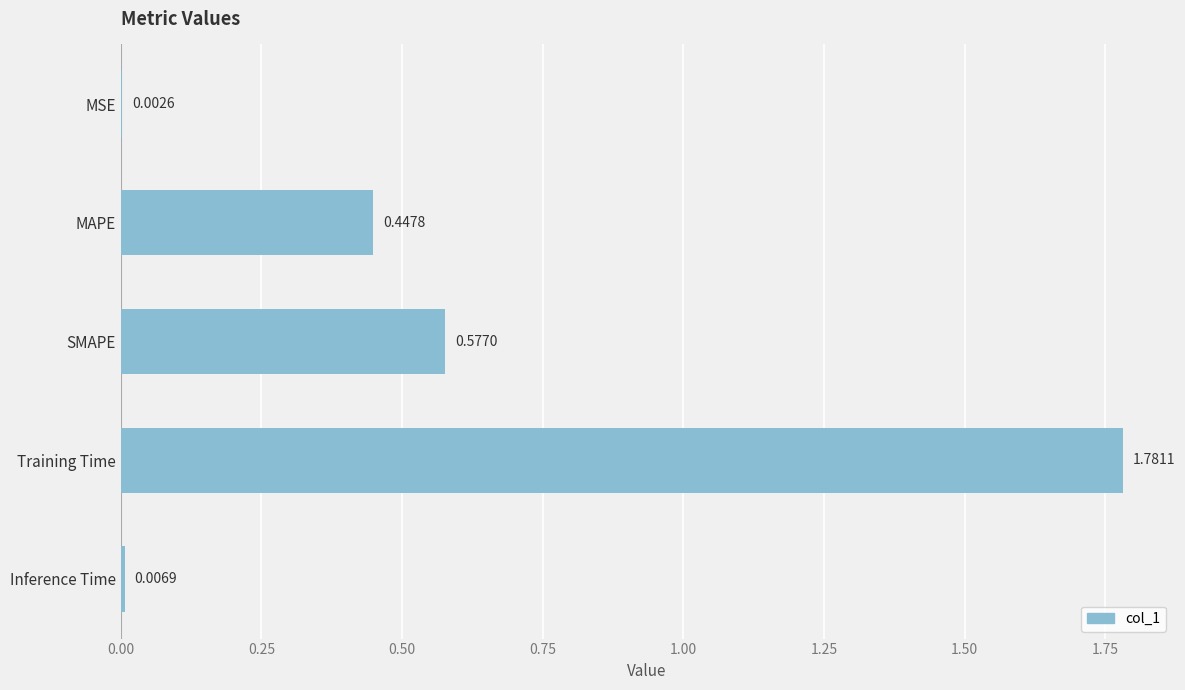

At which category does the chart reach its peak across all series?

Training Time